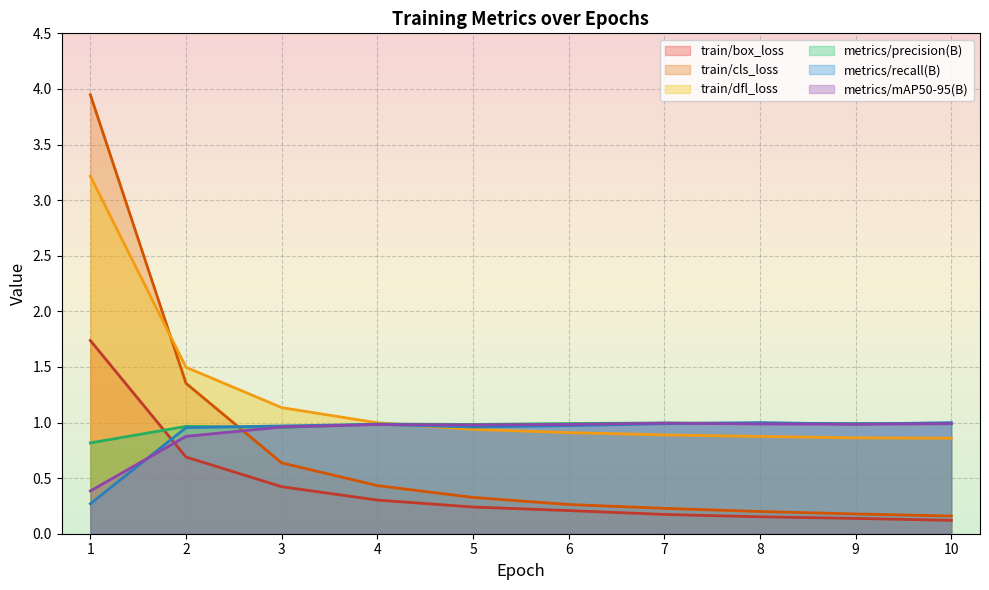

Reading right to left, transcribe all the data shown in this chart.

train/box_loss: 0.1	0.1	0.2	0.2	0.2	0.2	0.3	0.4	0.7	1.7
train/cls_loss: 0.2	0.2	0.2	0.2	0.3	0.3	0.4	0.6	1.4	3.9
train/dfl_loss: 0.9	0.9	0.9	0.9	0.9	0.9	1.0	1.1	1.5	3.2
metrics/precision(B): 1.0	1.0	1.0	1.0	1.0	1.0	1.0	1.0	1.0	0.8
metrics/recall(B): 1.0	1.0	1.0	1.0	1.0	1.0	1.0	1.0	1.0	0.3
metrics/mAP50-95(B): 1.0	1.0	1.0	1.0	1.0	1.0	1.0	1.0	0.9	0.4